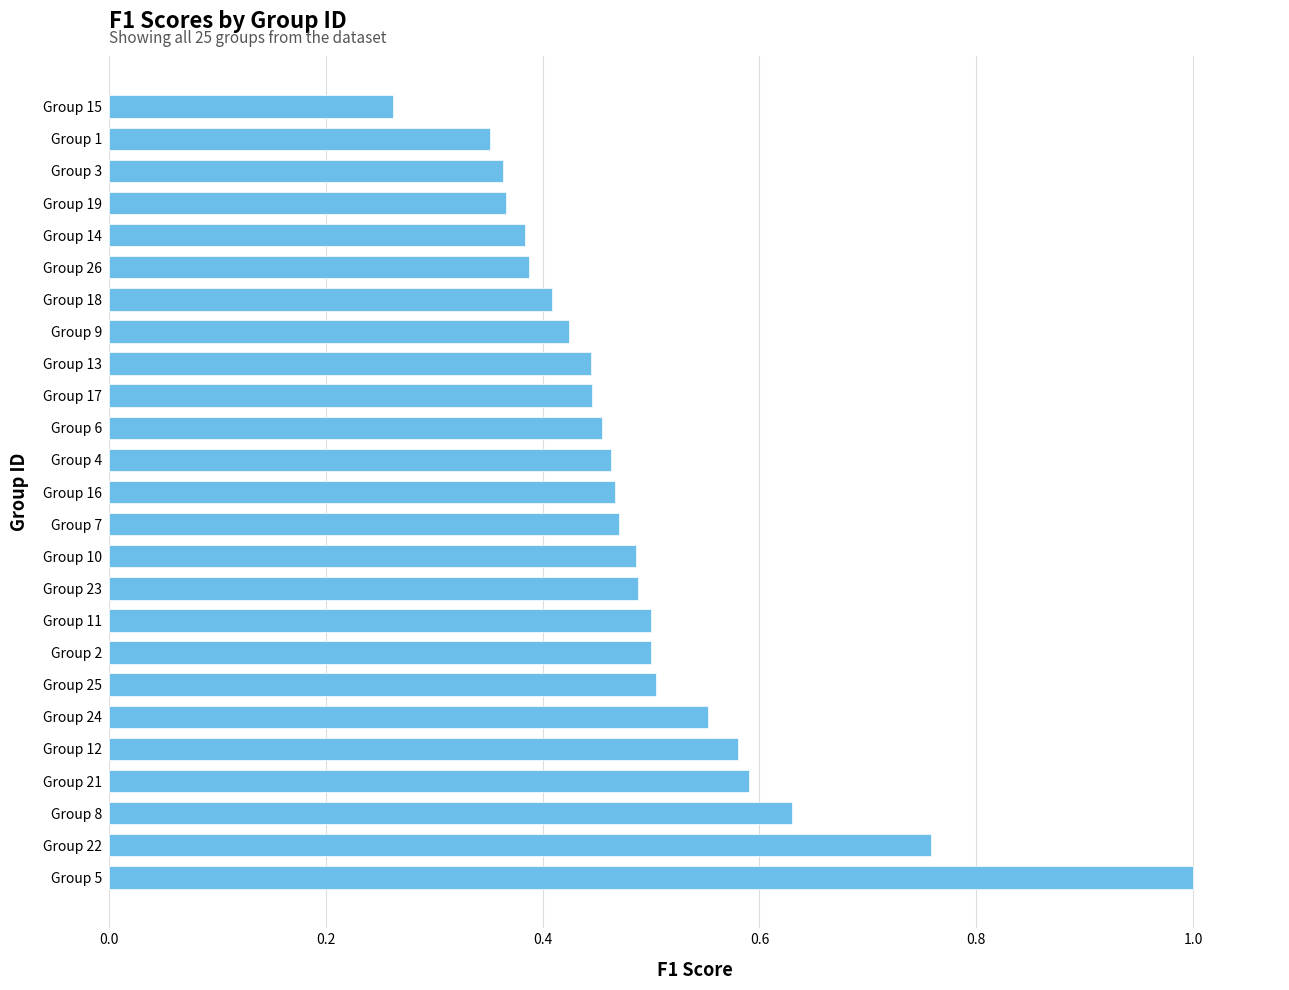

What is the change in value from Group 5 to Group 3?

-0.6